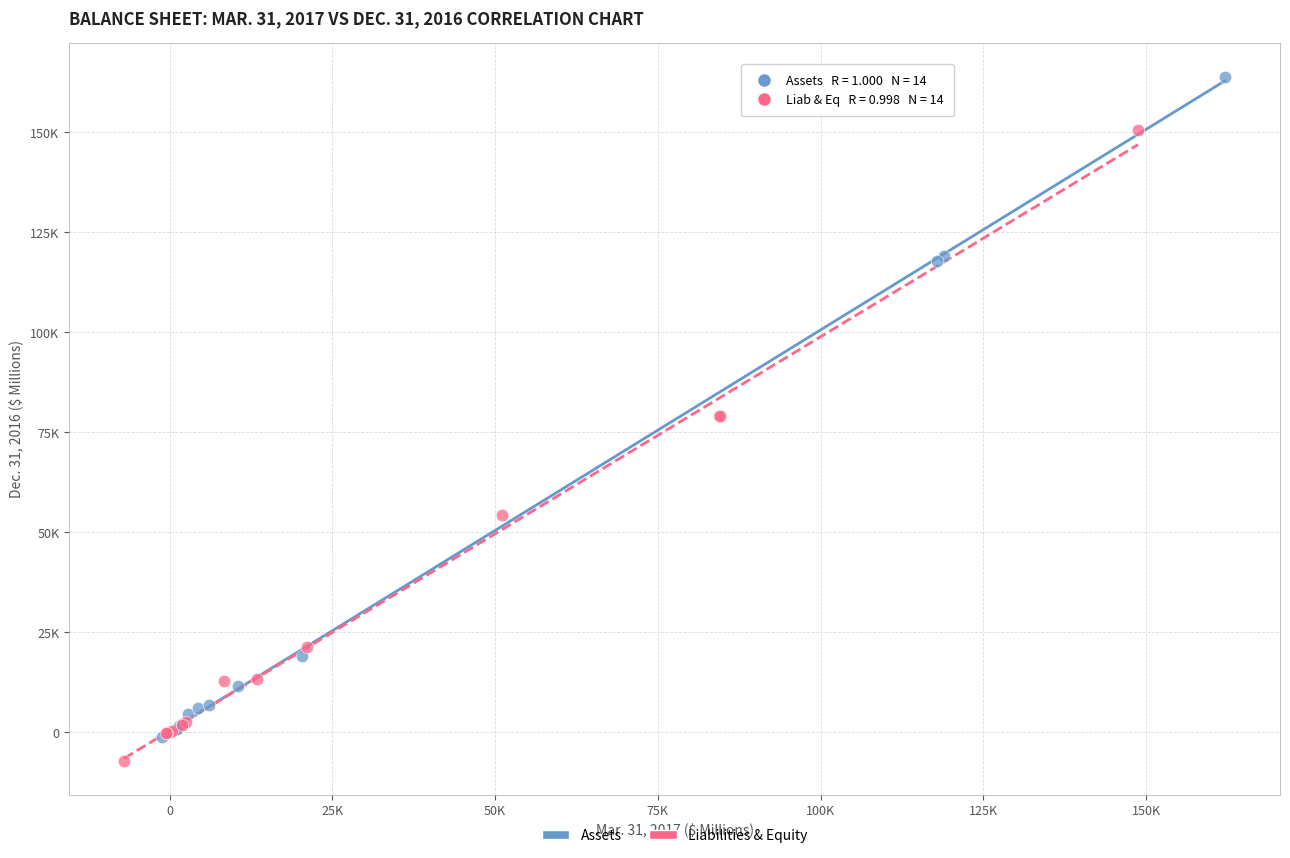

What are all the series names shown in the legend?

Assets, Liabilities & Equity